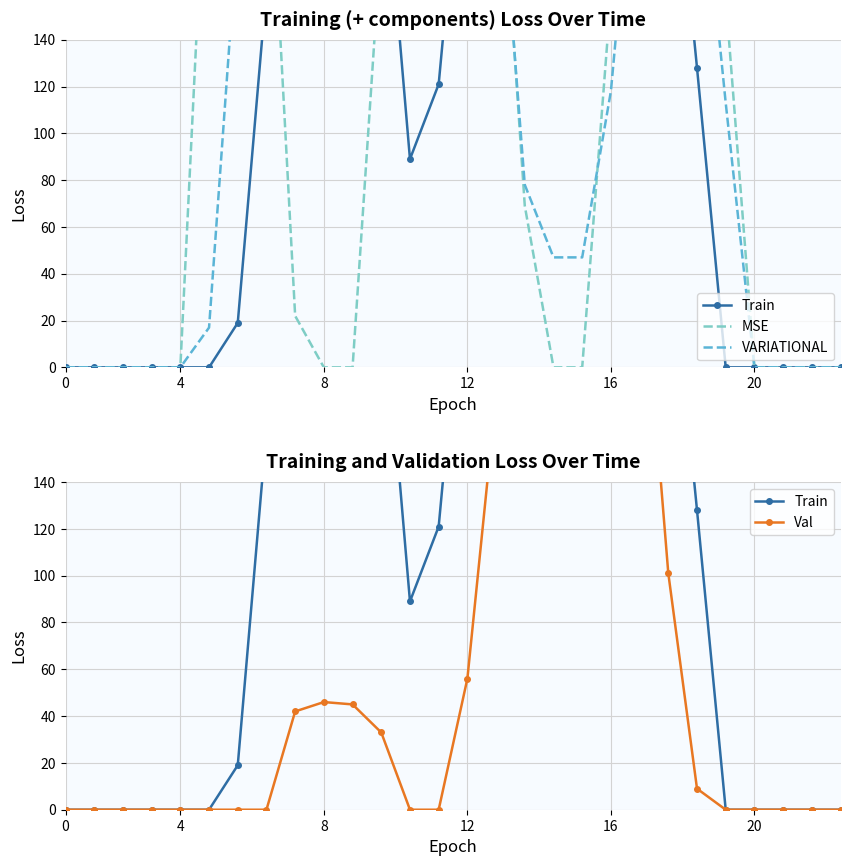

What is the average value of the VARIATIONAL series?

129